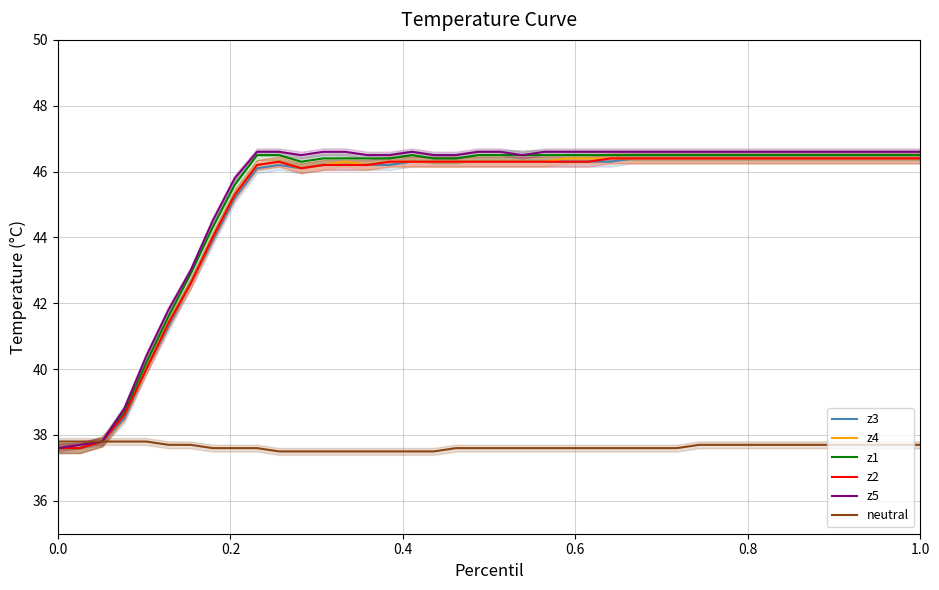

What is the smallest value displayed?

37.5